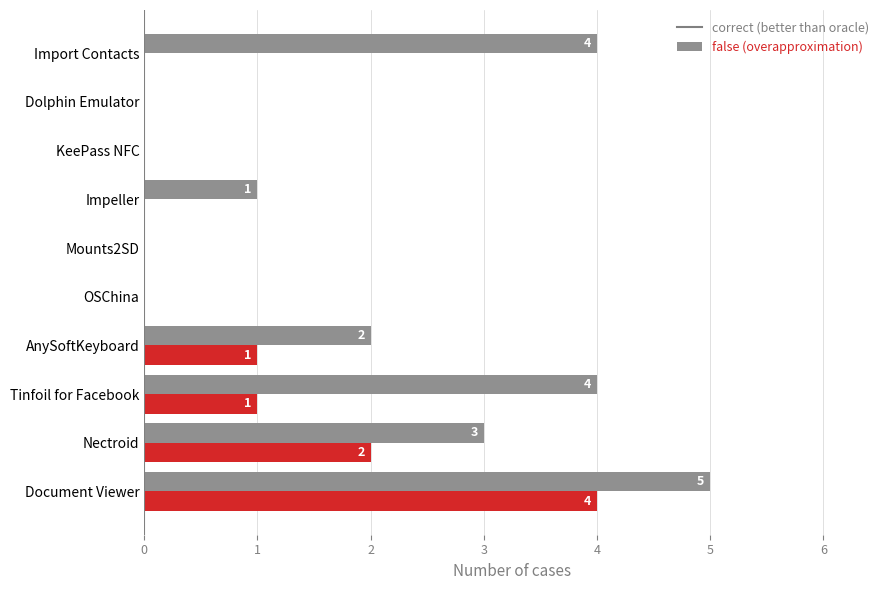

What value does the false (overapproximation) series have at Document Viewer?

4